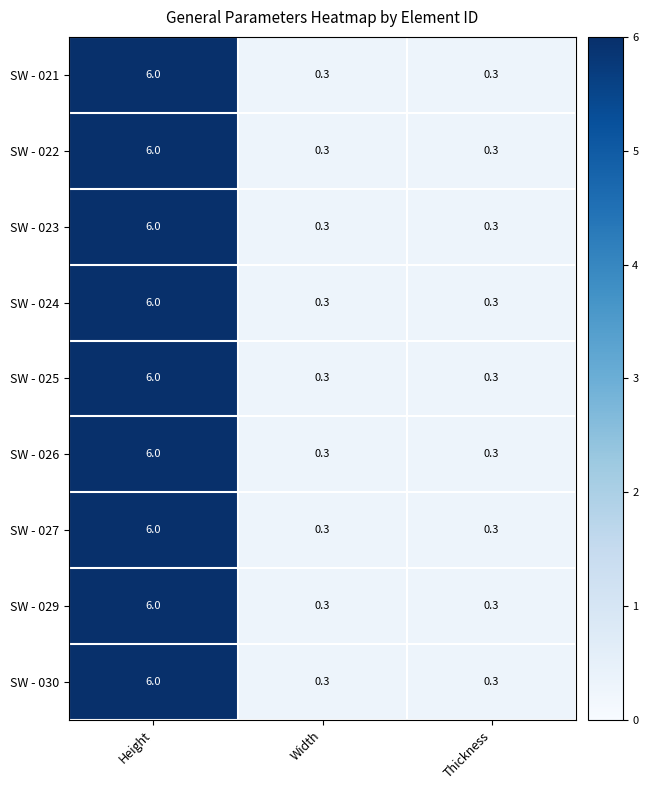

Read the SW - 029 value at Height.

6.0